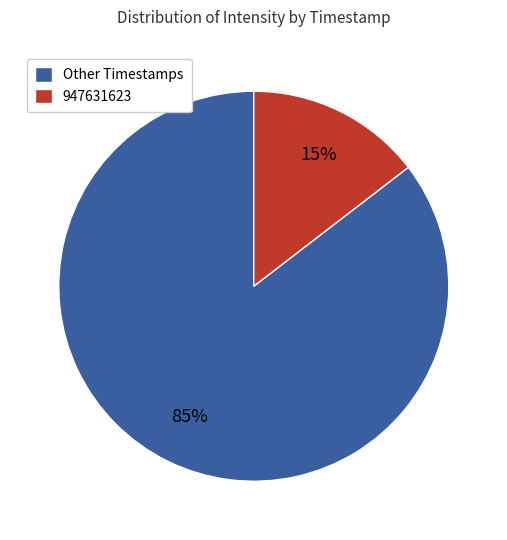

Is the sum of 947631623 and Other Timestamps greater than half?

Yes